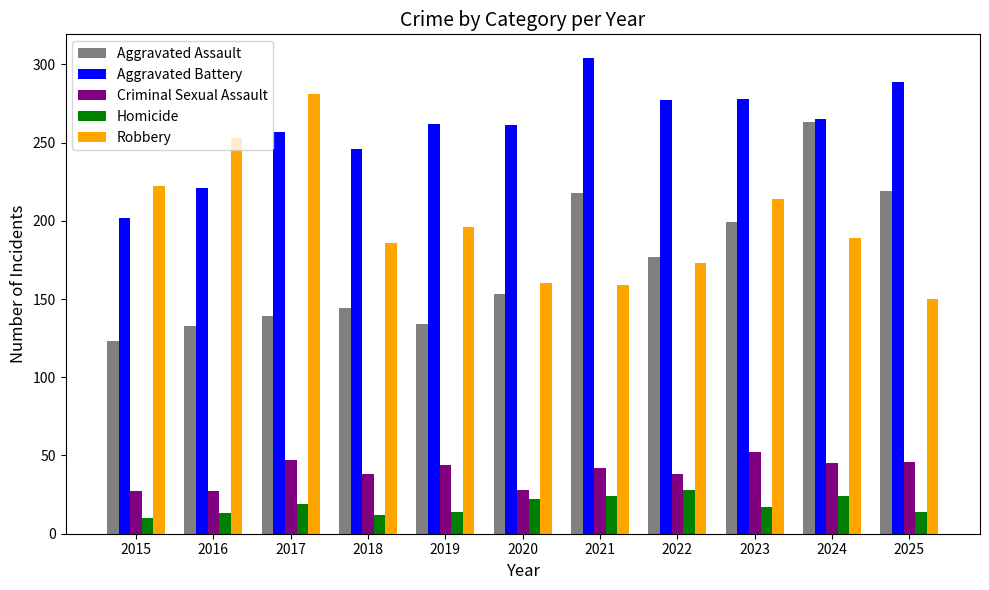

Which series changed the most between 2020 and 2025?

Aggravated Assault